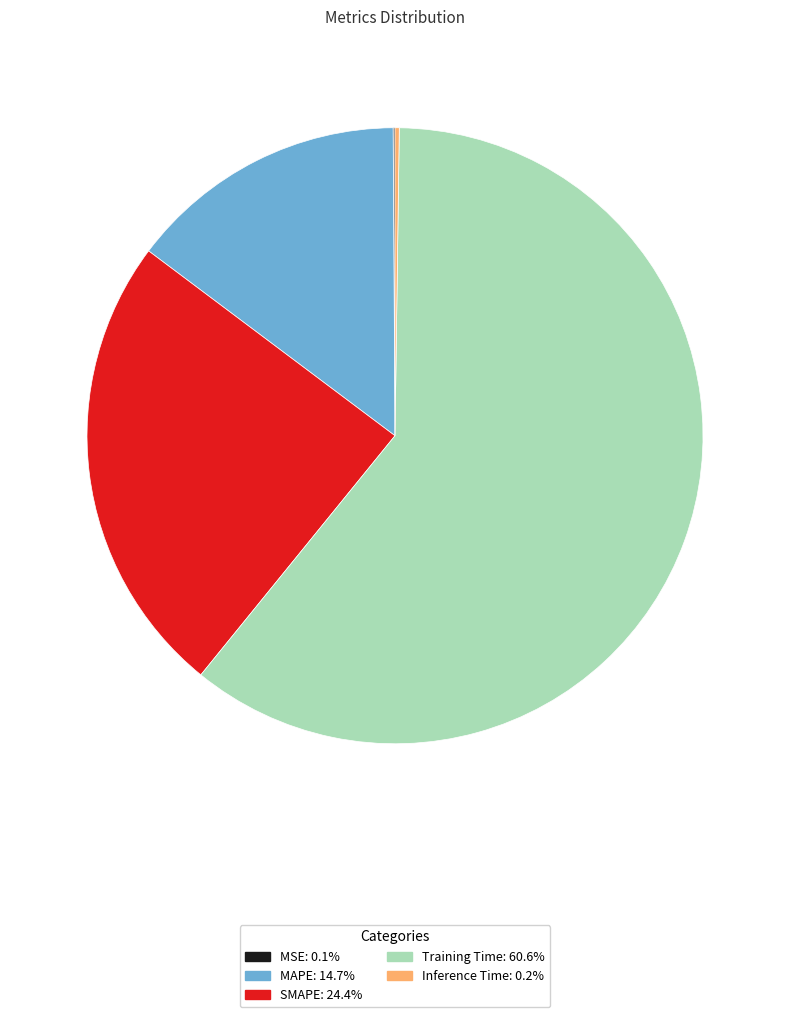

Does SMAPE represent more than half of the total?

No